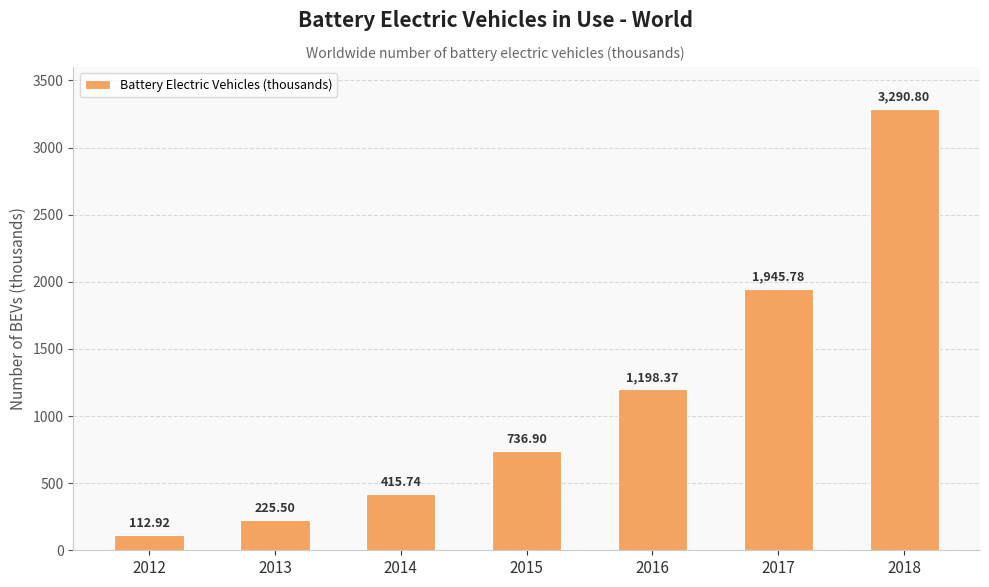

What is the value of the 7th bar from the left?

3290.8